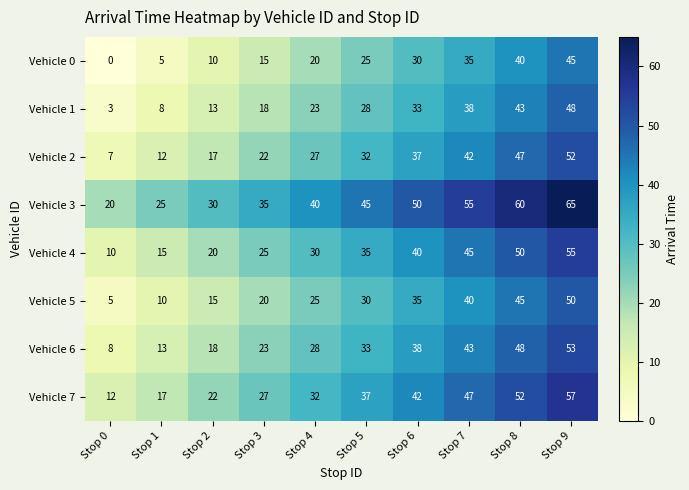

What is the lowest value of the Vehicle 1 series?

3